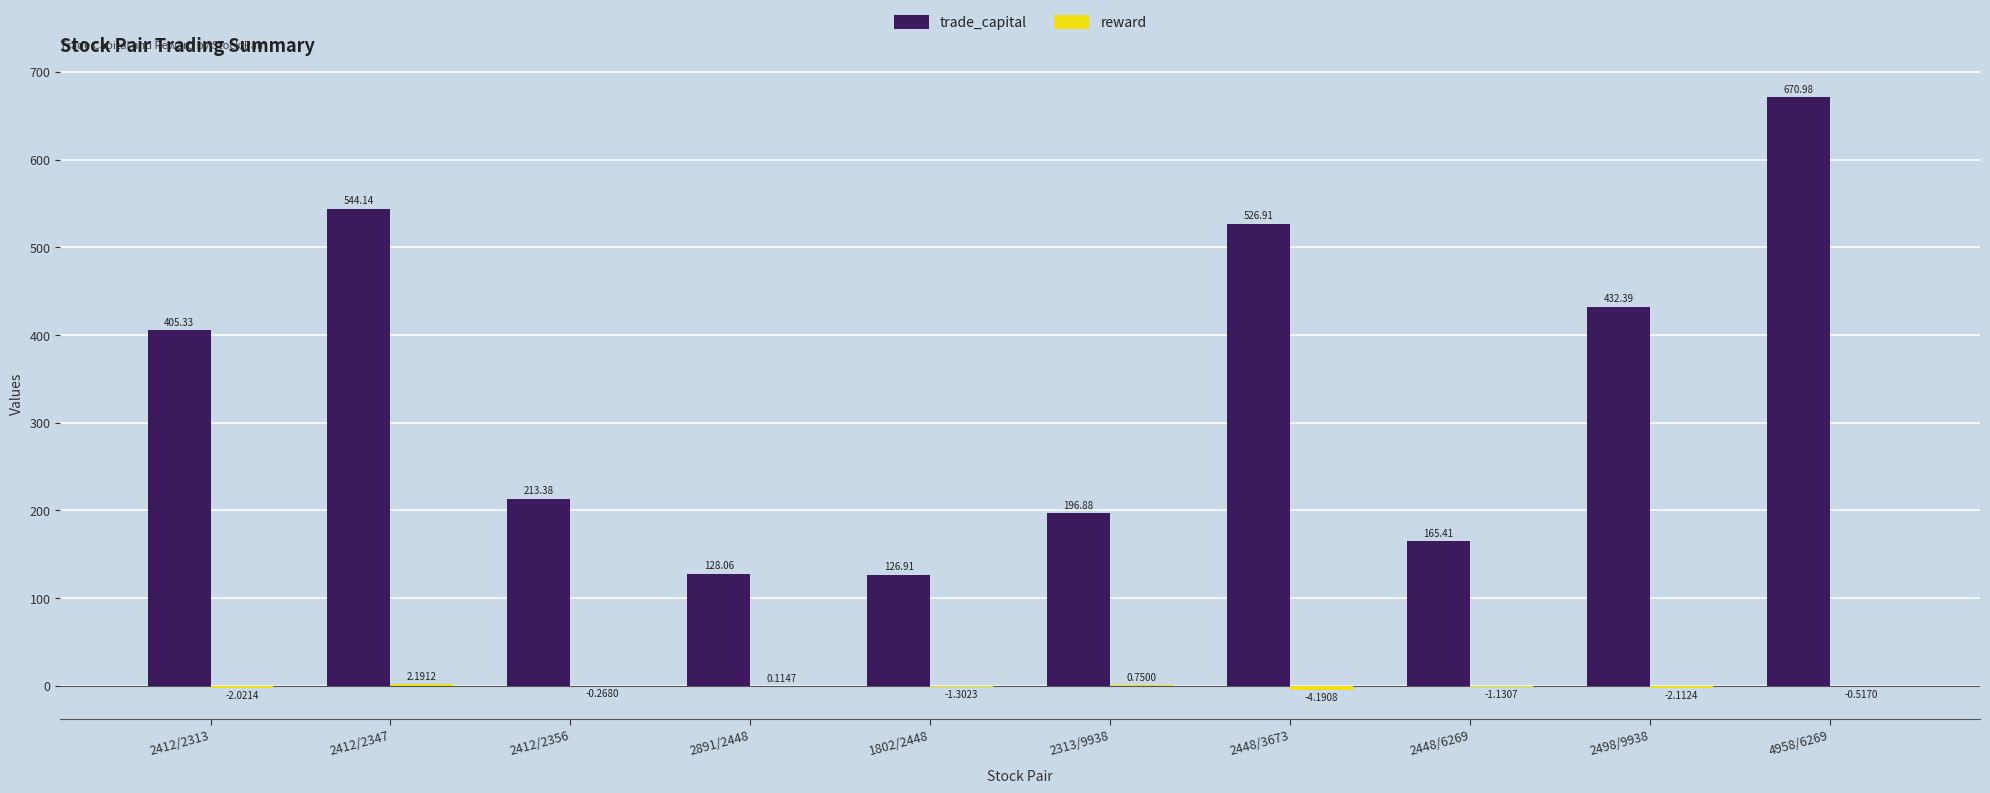

How many groups of bars are there?

10